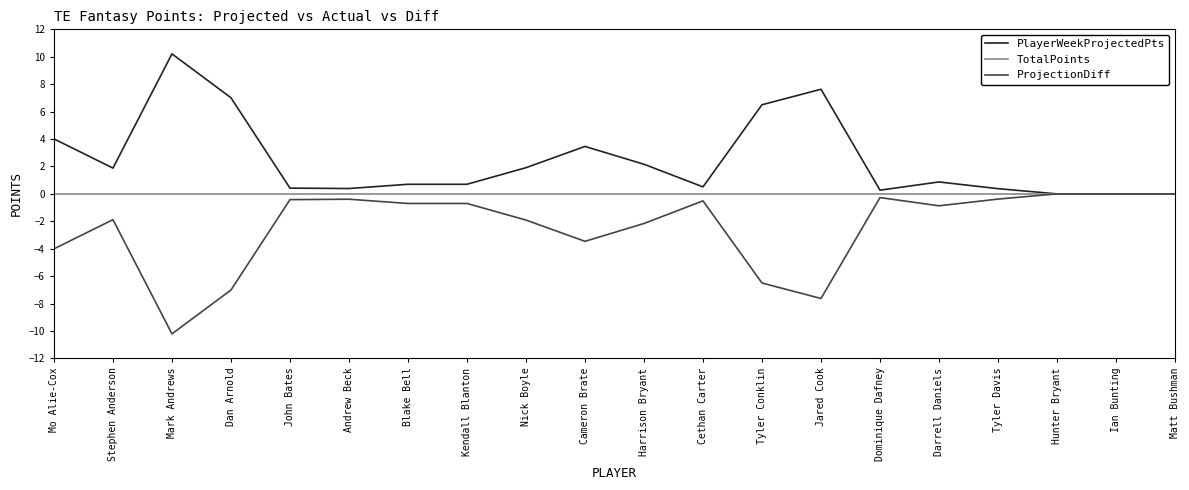

What position from the left is Blake Bell?

7